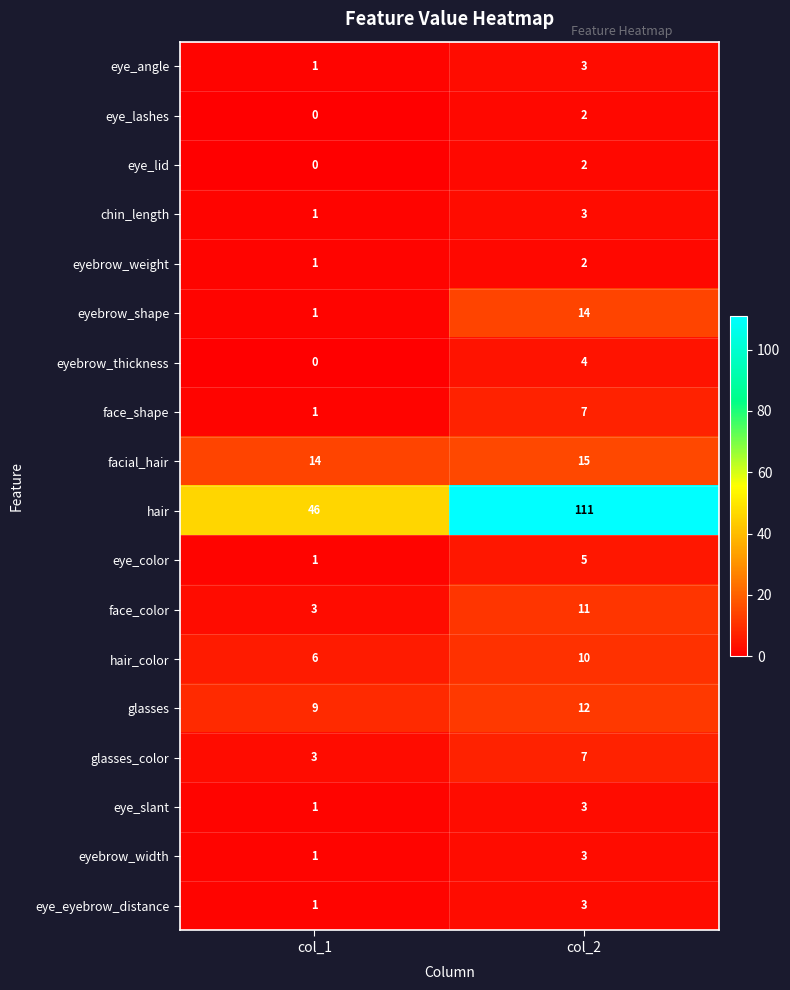

Read the eye_eyebrow_distance value at col_2.

3